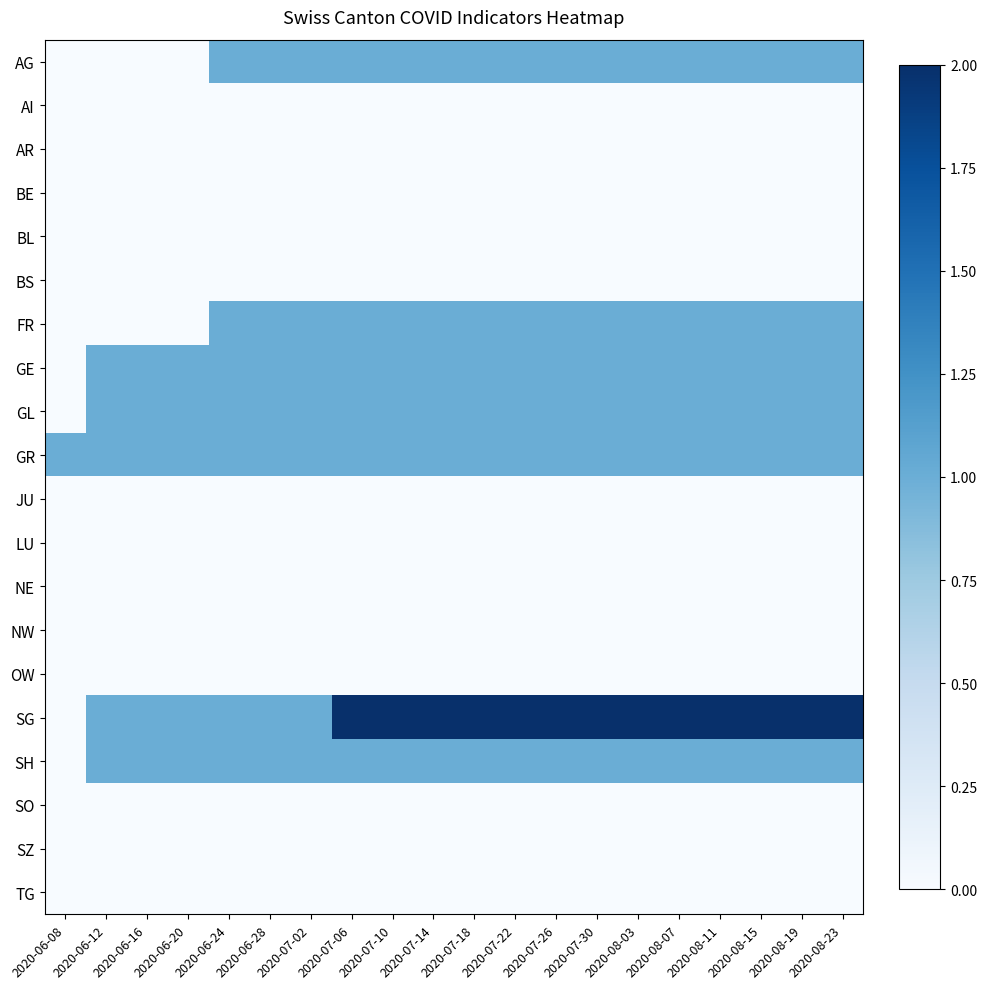

Between 2020-07-02 and 2020-08-11, which series saw the biggest shift?

SG